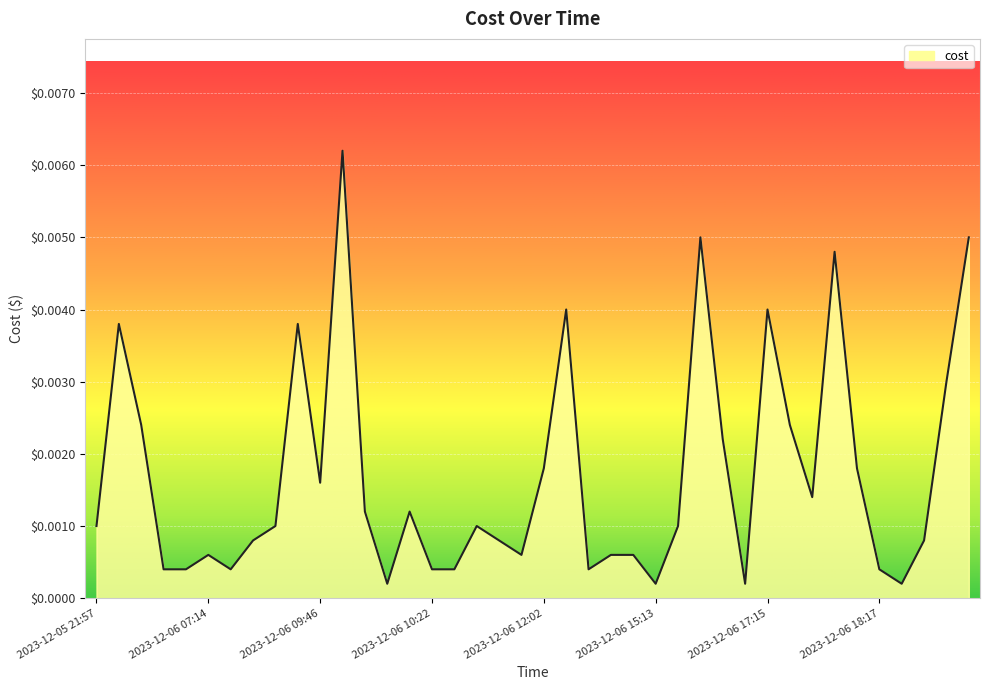

Is this an area chart (filled region under the line)?

Yes